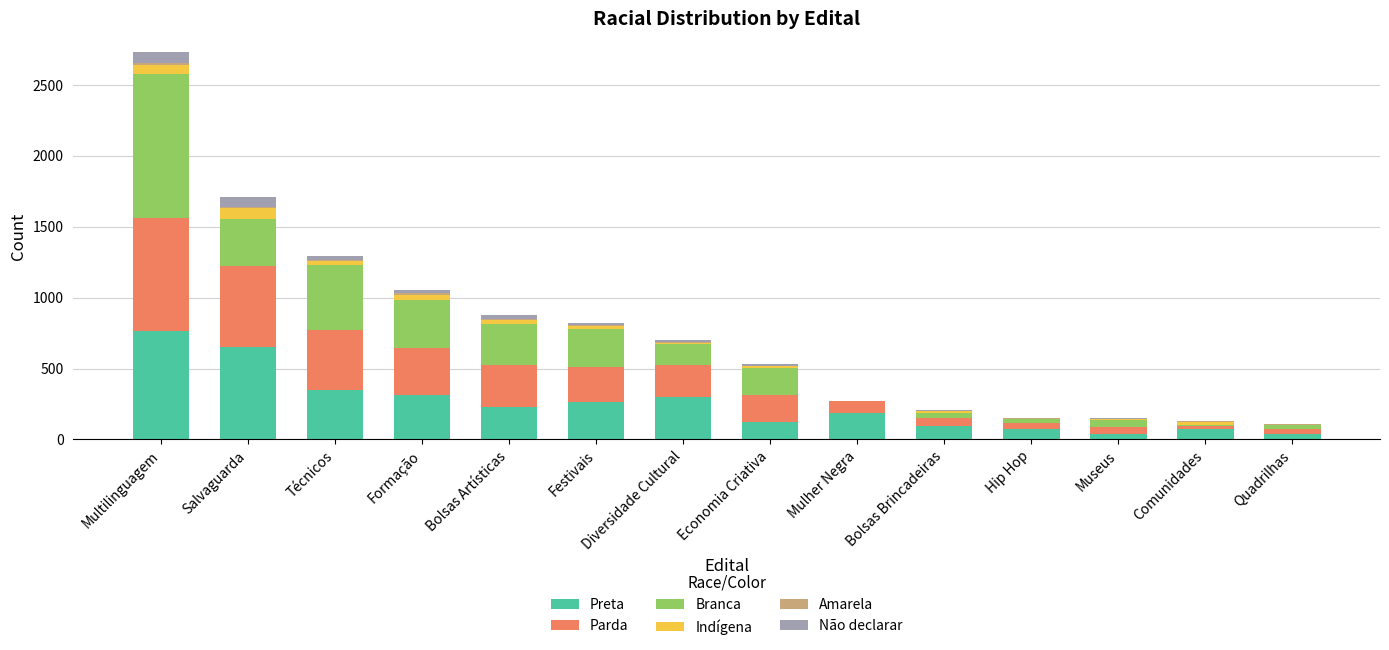

At which category is the sum across all series the highest?

Multilinguagem